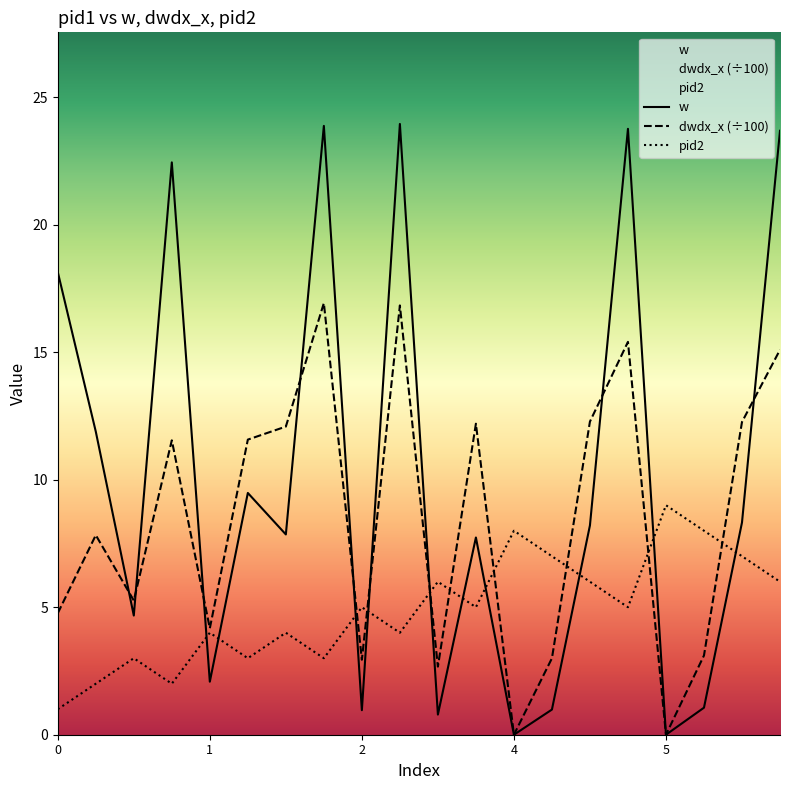

Reading left to right, what are all the values shown in this chart?

w: 18.1	11.9	4.7	22.4	2.1	9.5	7.9	23.9	1.0	24.0	0.8	7.7	0.0	1.0	8.2	23.8	0.0	1.1	8.3	23.7
dwdx_x: 4.8	7.8	5.3	11.5	4.2	11.6	12.1	16.9	2.9	16.8	2.7	12.2	0.0	3.0	12.3	15.4	0.0	3.1	12.3	15.1
pid2: 1.0	2.0	3.0	2.0	4.0	3.0	4.0	3.0	5.0	4.0	6.0	5.0	8.0	7.0	6.0	5.0	9.0	8.0	7.0	6.0